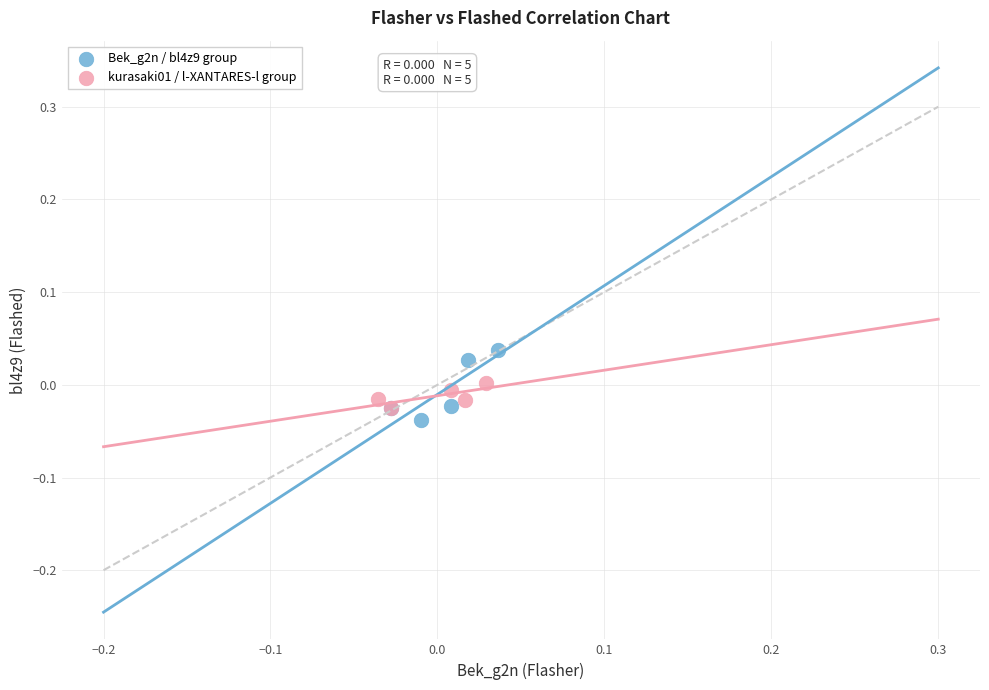

Which series has the largest Y range (max minus min)?

Bek_g2n / bl4z9 group